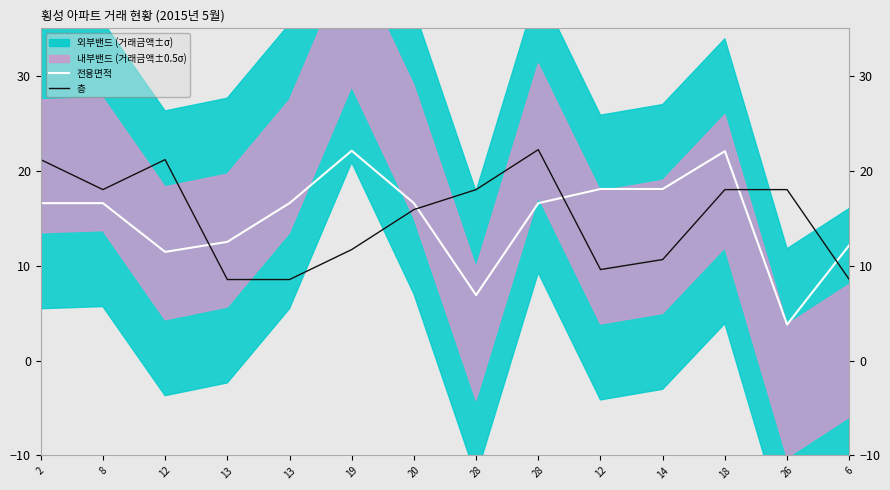

What is the sum of all 전용면적 values?

210.0